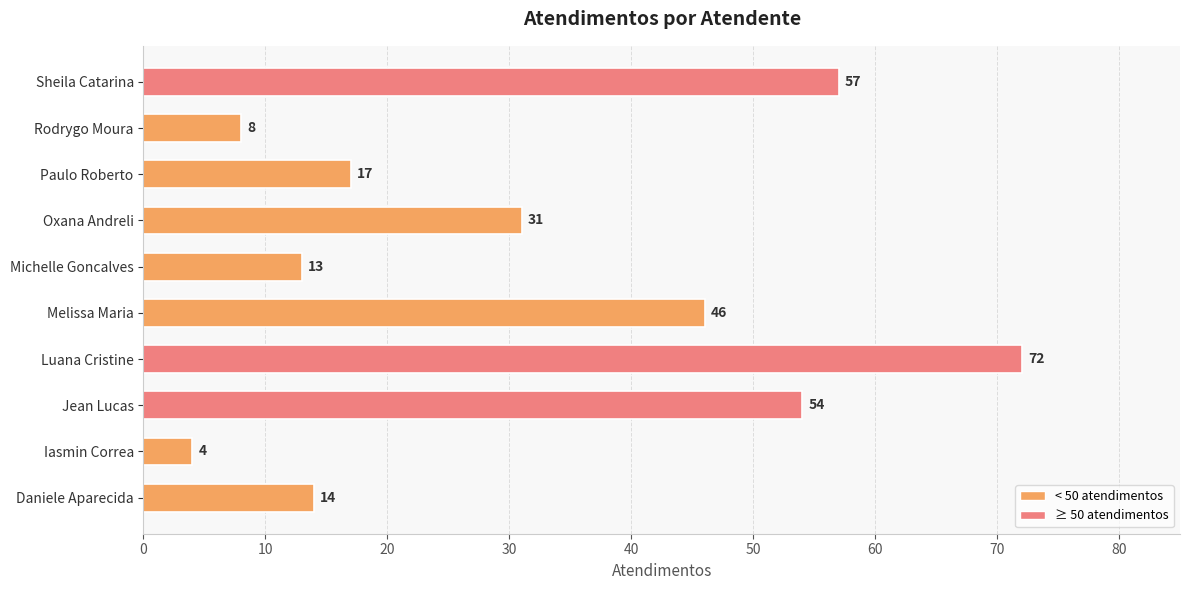

What is the difference between the second highest and second lowest values?

49